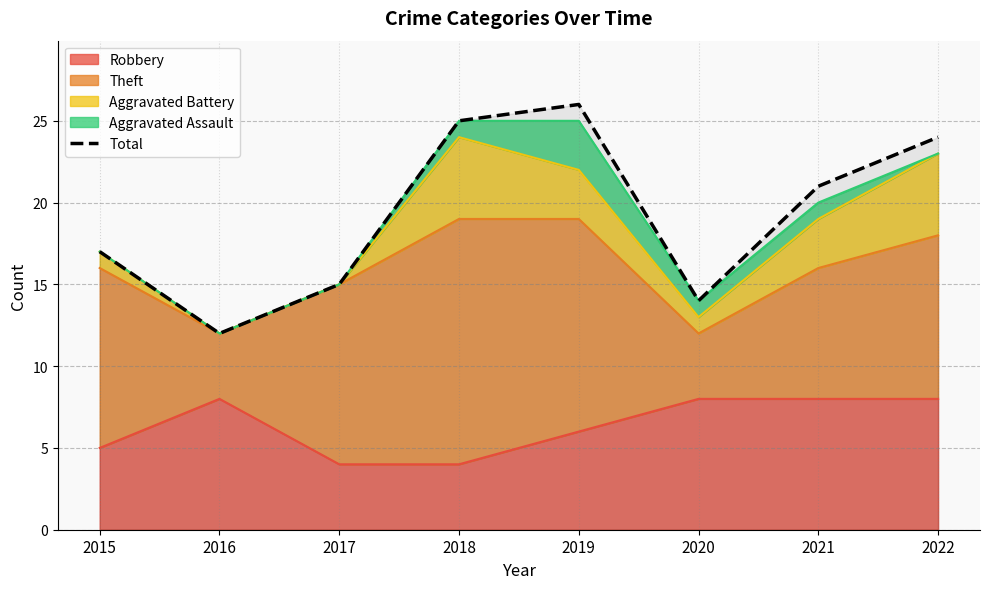

The chart shows a value of 26 at 2019. True or false?

True